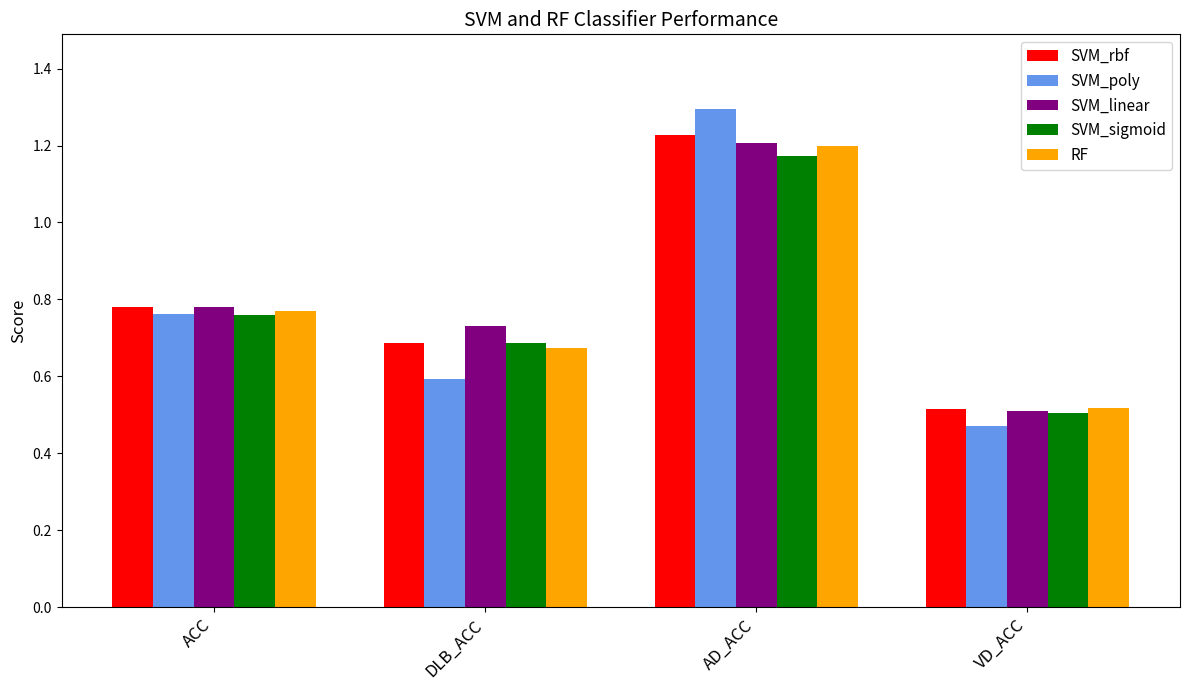

What is the sum of the SVM_poly values at AD_ACC and VD_ACC?

1.8